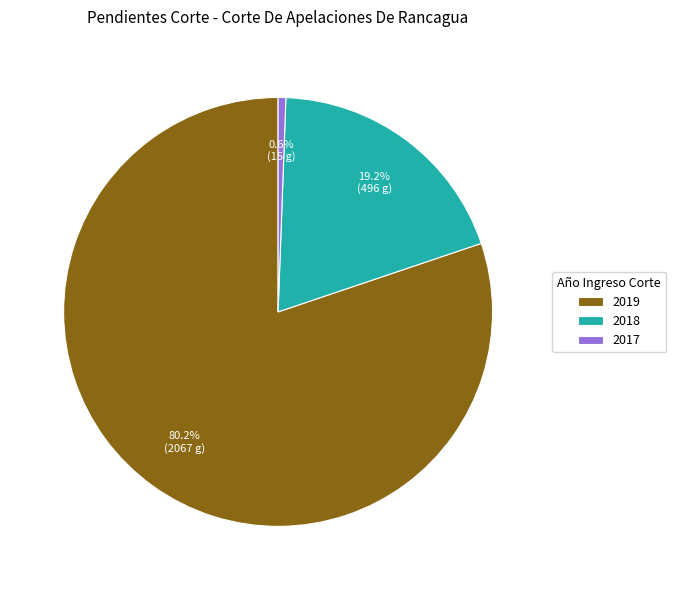

What is the largest slice in the pie chart?

2019